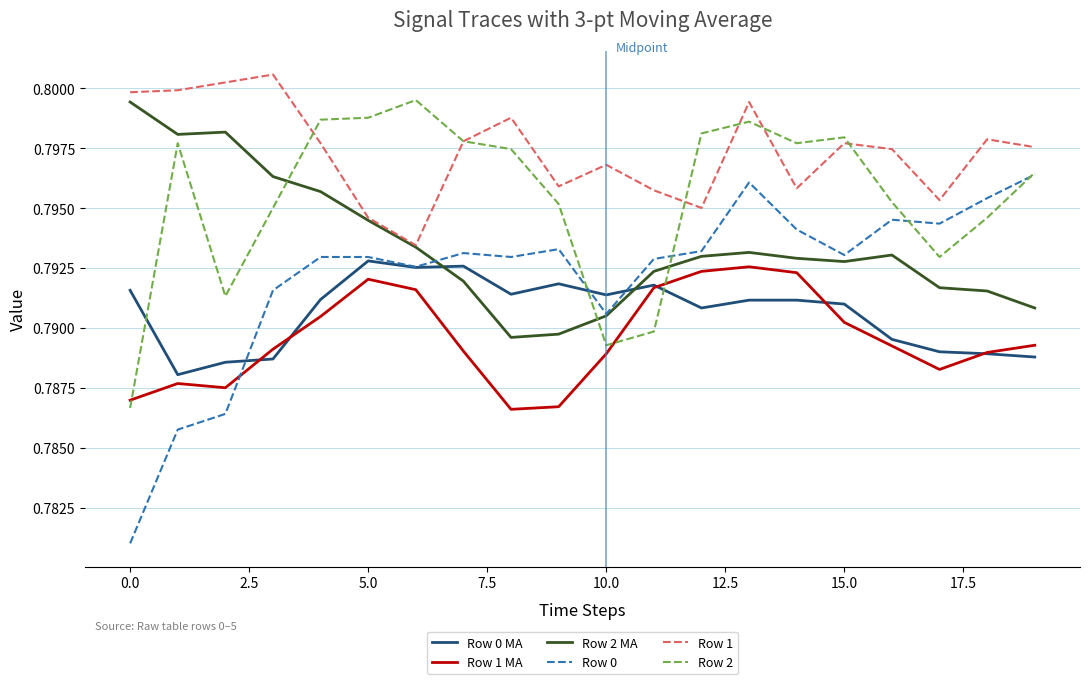

True or false: Row 2 MA has more than 0 points higher than both neighbors.

True